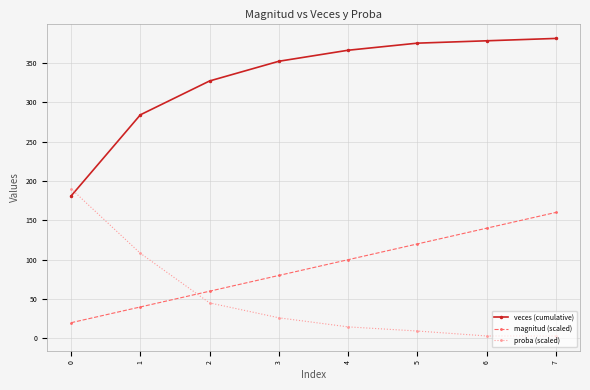

What is the smallest value displayed?

3.1